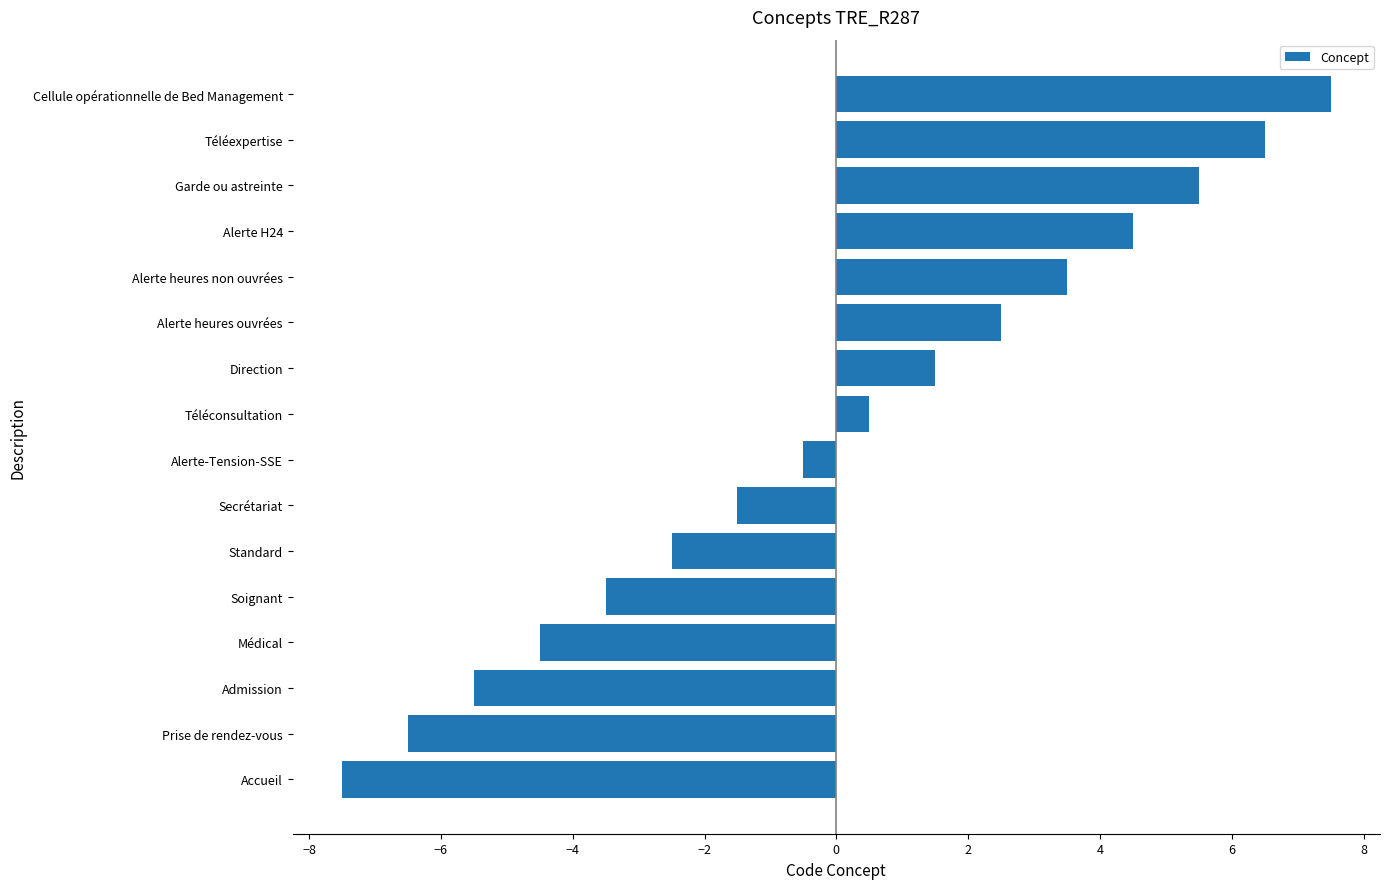

What is the minimum value shown in the chart?

-7.5